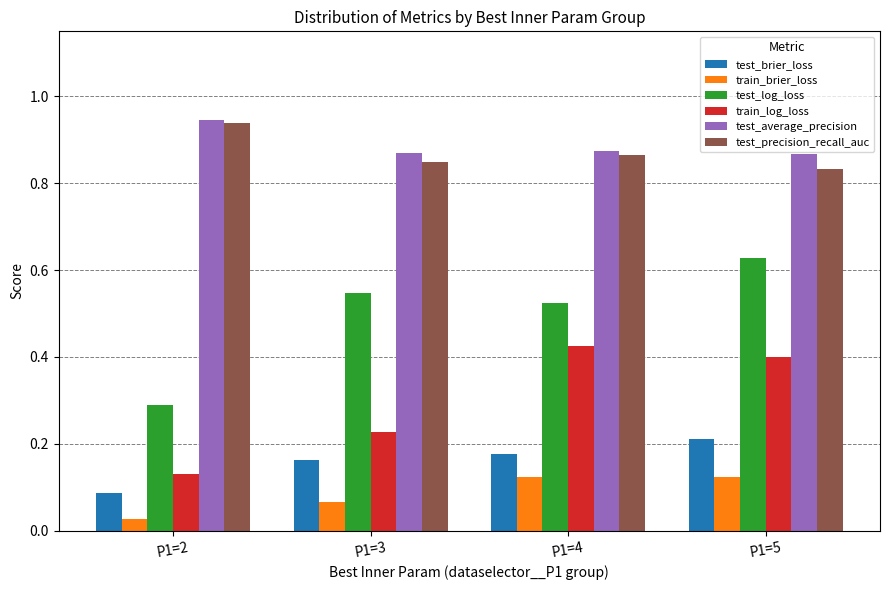

What is the sum of the test_precision_recall_auc values at P1=3 and P1=5?

1.7